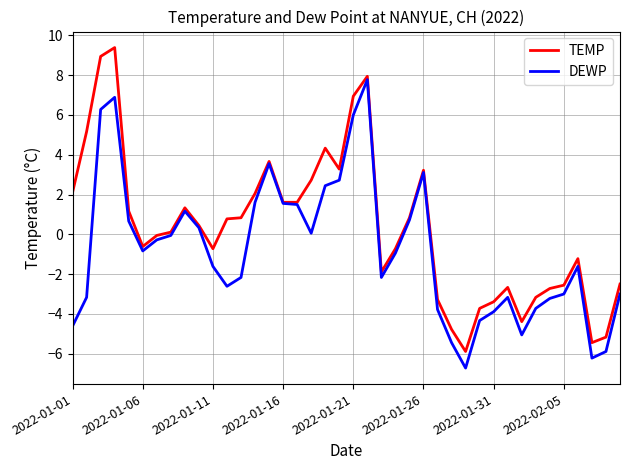

Which series has the largest range (max minus min)?

TEMP